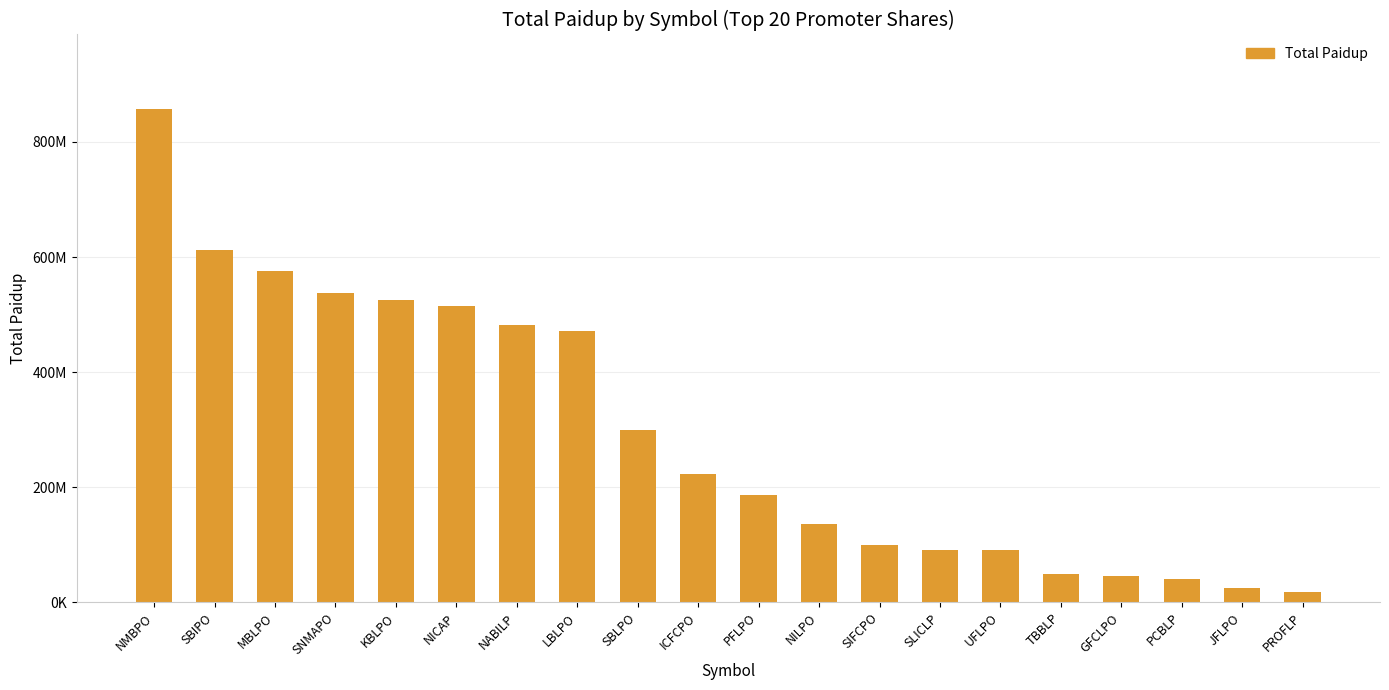

What is the label of the 8th bar from the left?

LBLPO